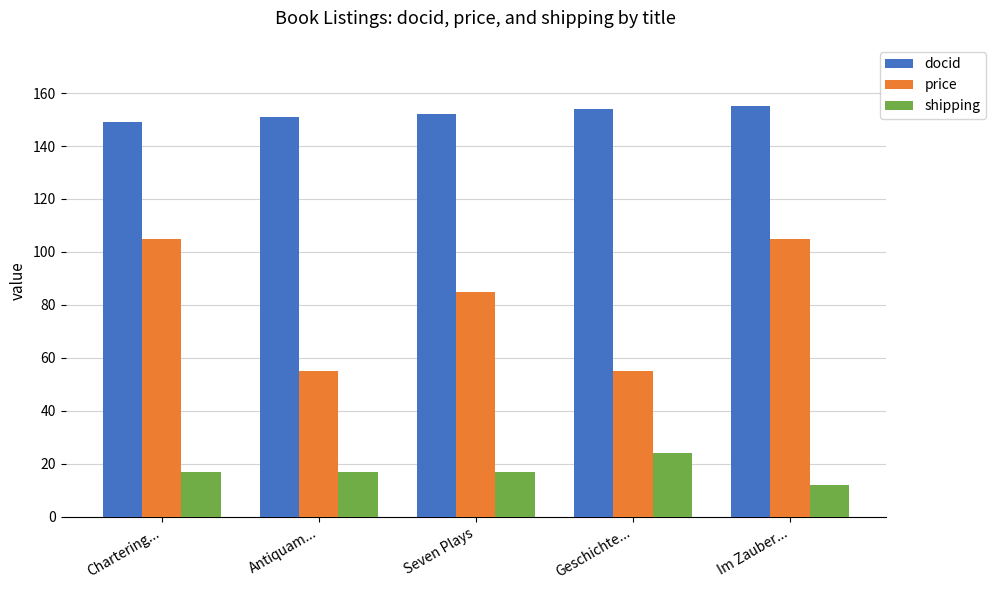

List the series in order of their peak value, lowest first.

shipping, price, docid